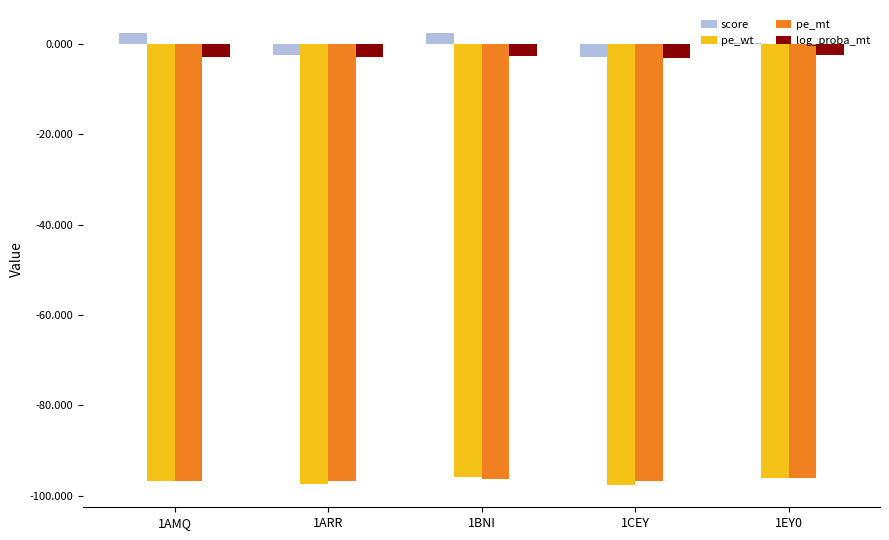

What is the total value across all series at 1BNI?

-192.3